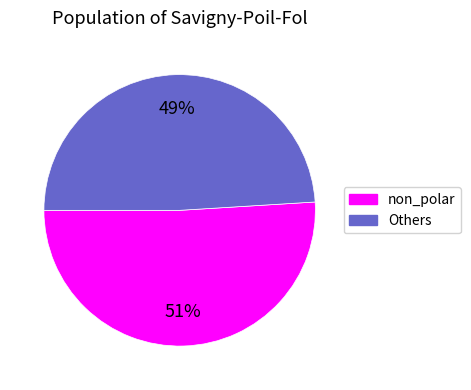

Does any single category account for the majority?

Yes